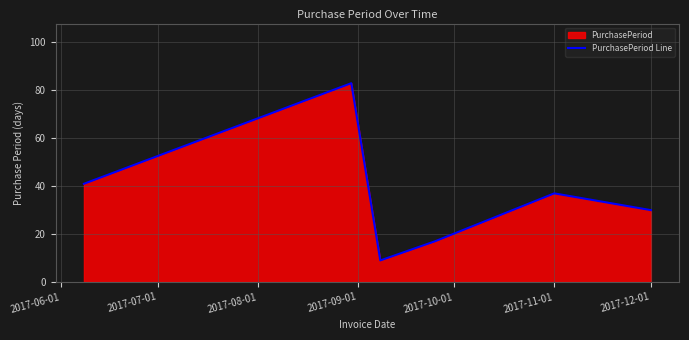

How many interior local peaks (higher than both neighbors) does the data have?

2